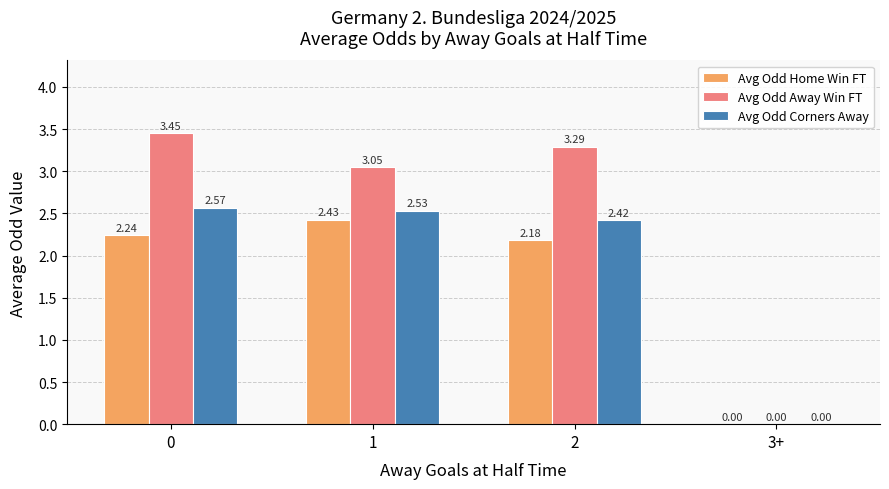

What is the total value across all series at 0?

8.3